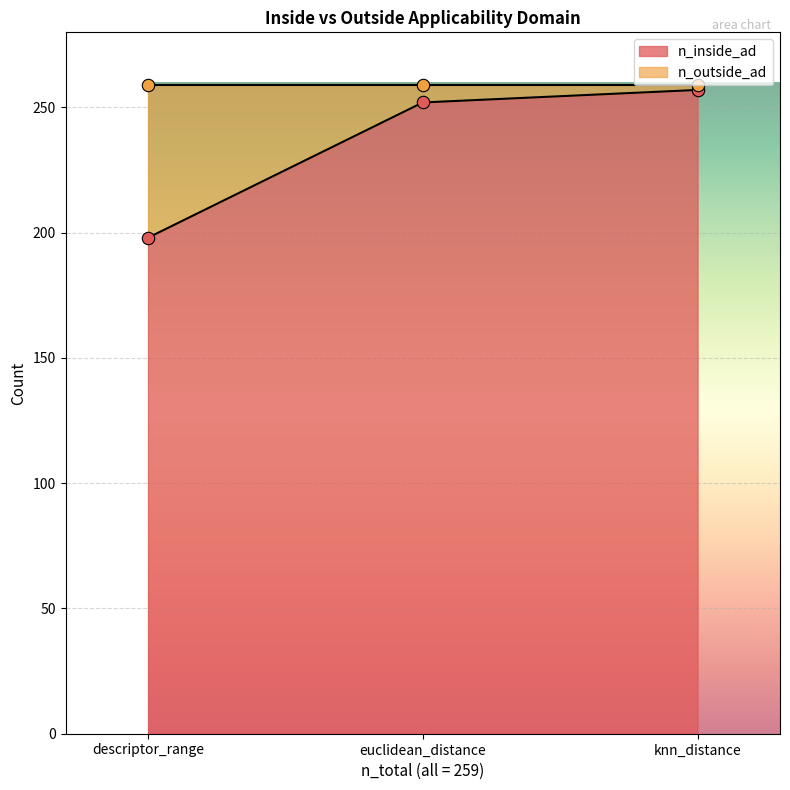

Which series has the largest total across all categories?

n_inside_ad